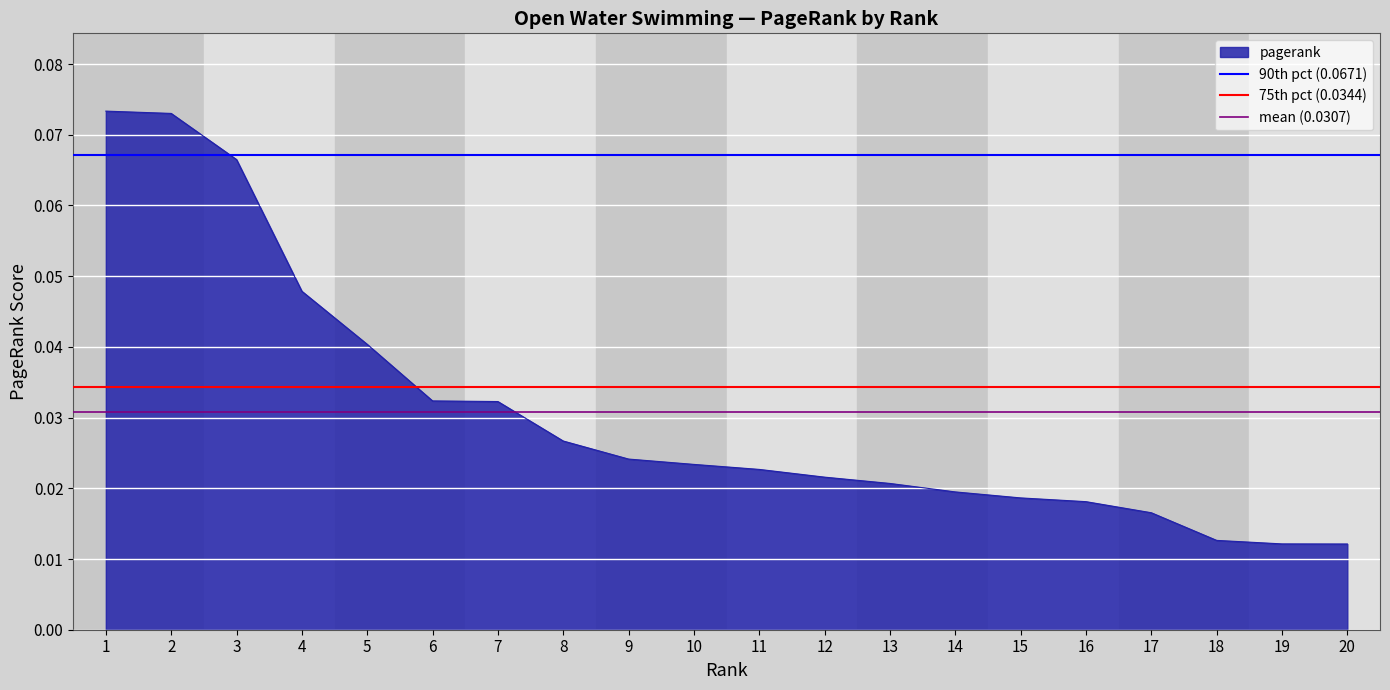

The 90th pct (0.0671) series shows 0.1 at 1. True or false?

True